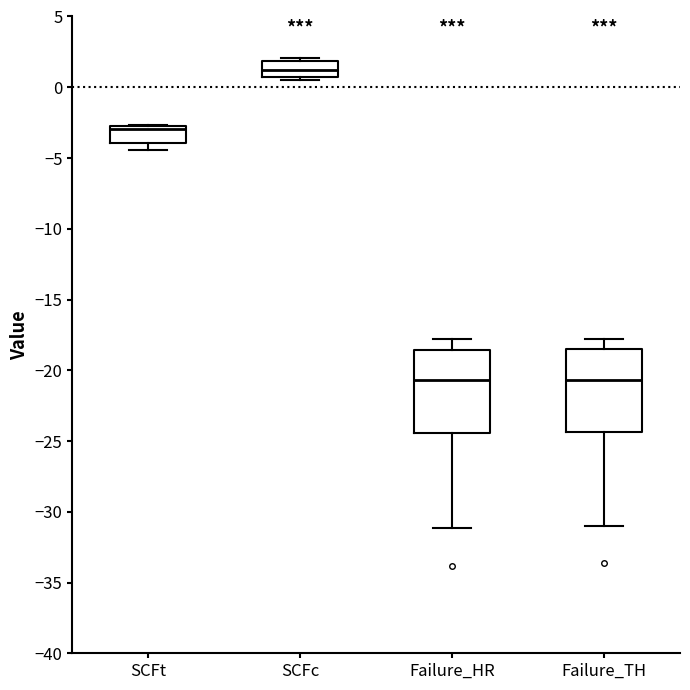

Where does the lower whisker of the box for SCFt end on the y-axis? The values are not printed on the chart, so give them approximately, as read against the axis.

-4.5